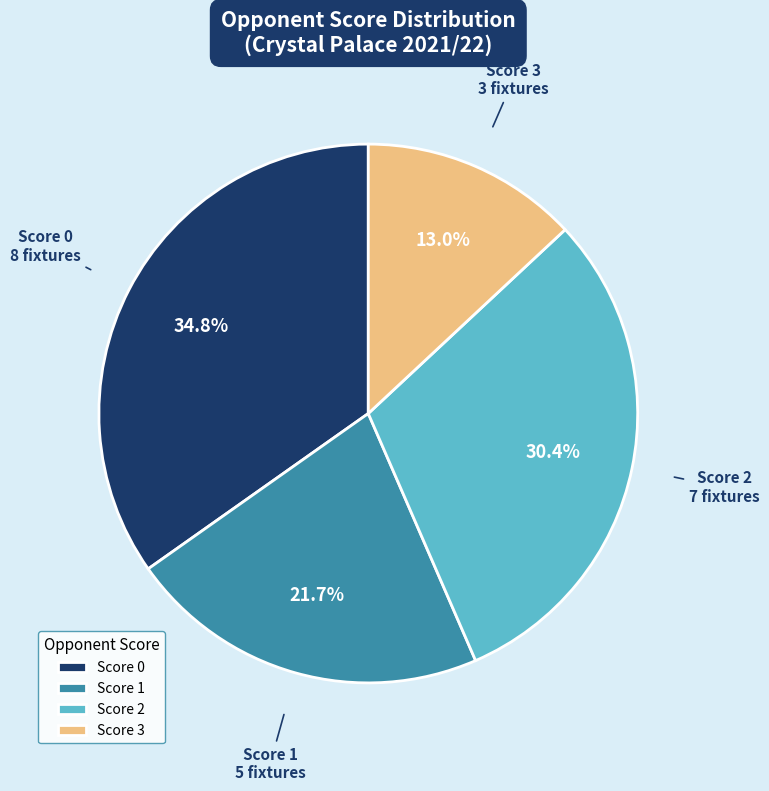

Rank the categories by value from lowest to highest.

Score 3, Score 1, Score 2, Score 0